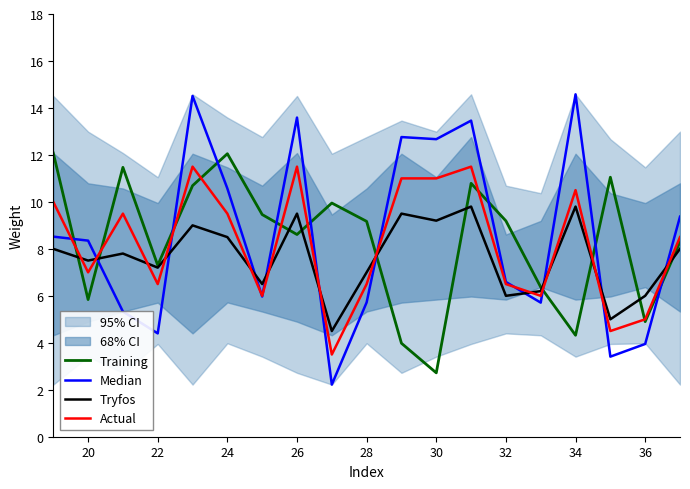

What is the lowest value of the Actual series?

3.5